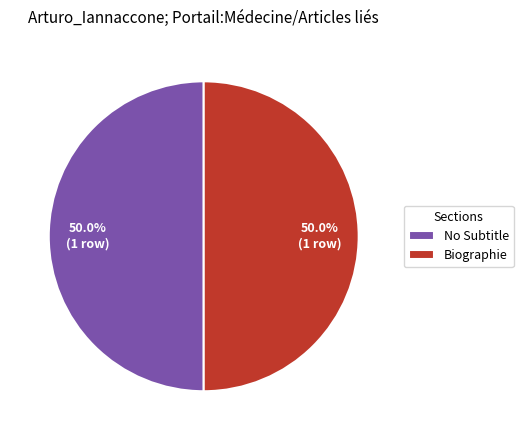

Approximately how many times larger is the value at No Subtitle compared to Biographie?

1.0